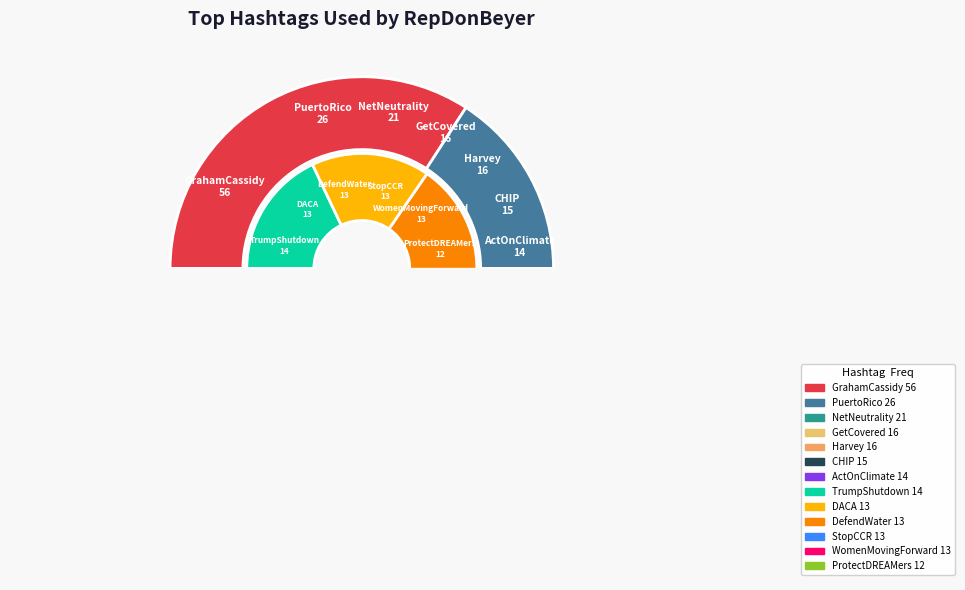

Which category has the biggest portion of the pie?

GrahamCassidy